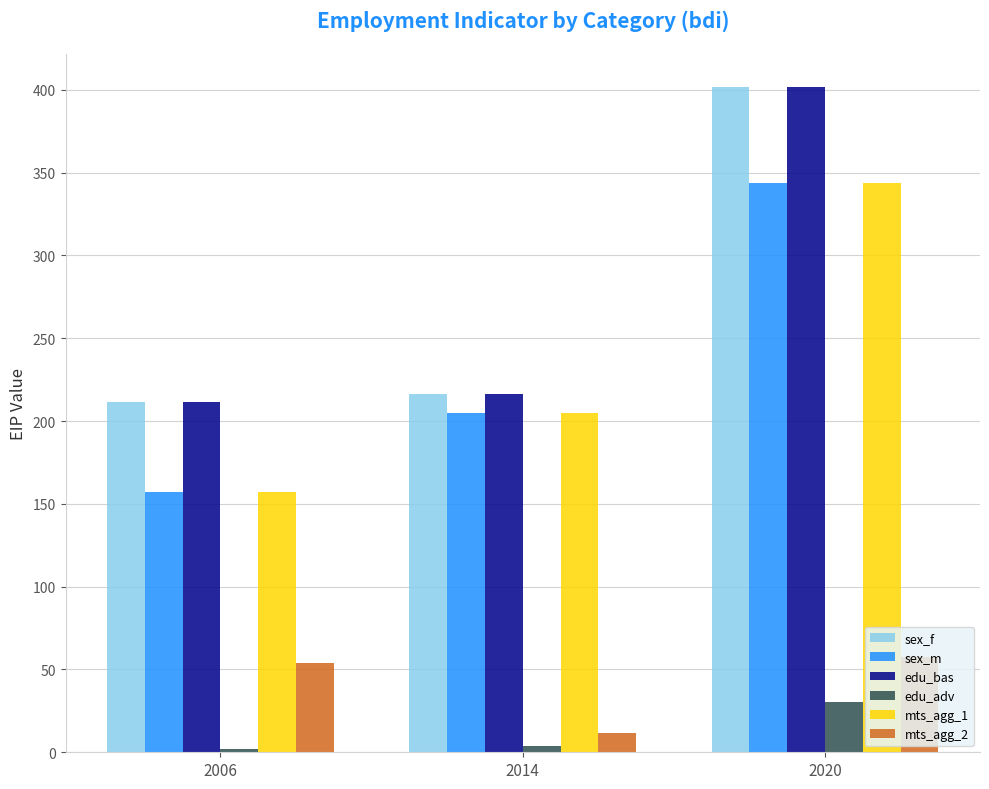

Reading left to right, what are all the values shown in this chart?

sex_f: 211.6	216.5	401.5
sex_m: 157.4	204.7	343.9
edu_bas: 211.6	216.5	401.5
edu_adv: 2.0	3.8	30.5
mts_agg_1: 157.4	204.7	343.9
mts_agg_2: 54.2	11.8	57.6